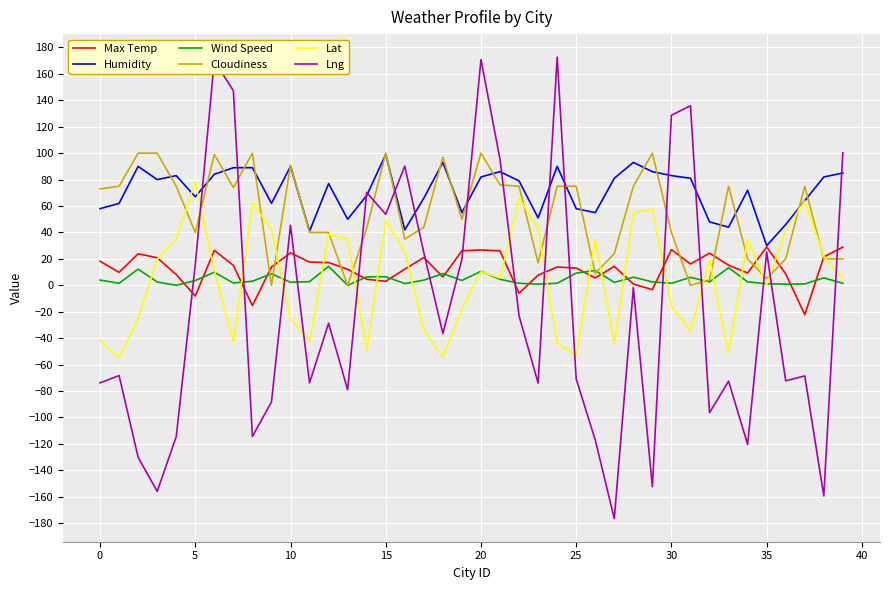

What is the minimum value for Lng?

-176.6